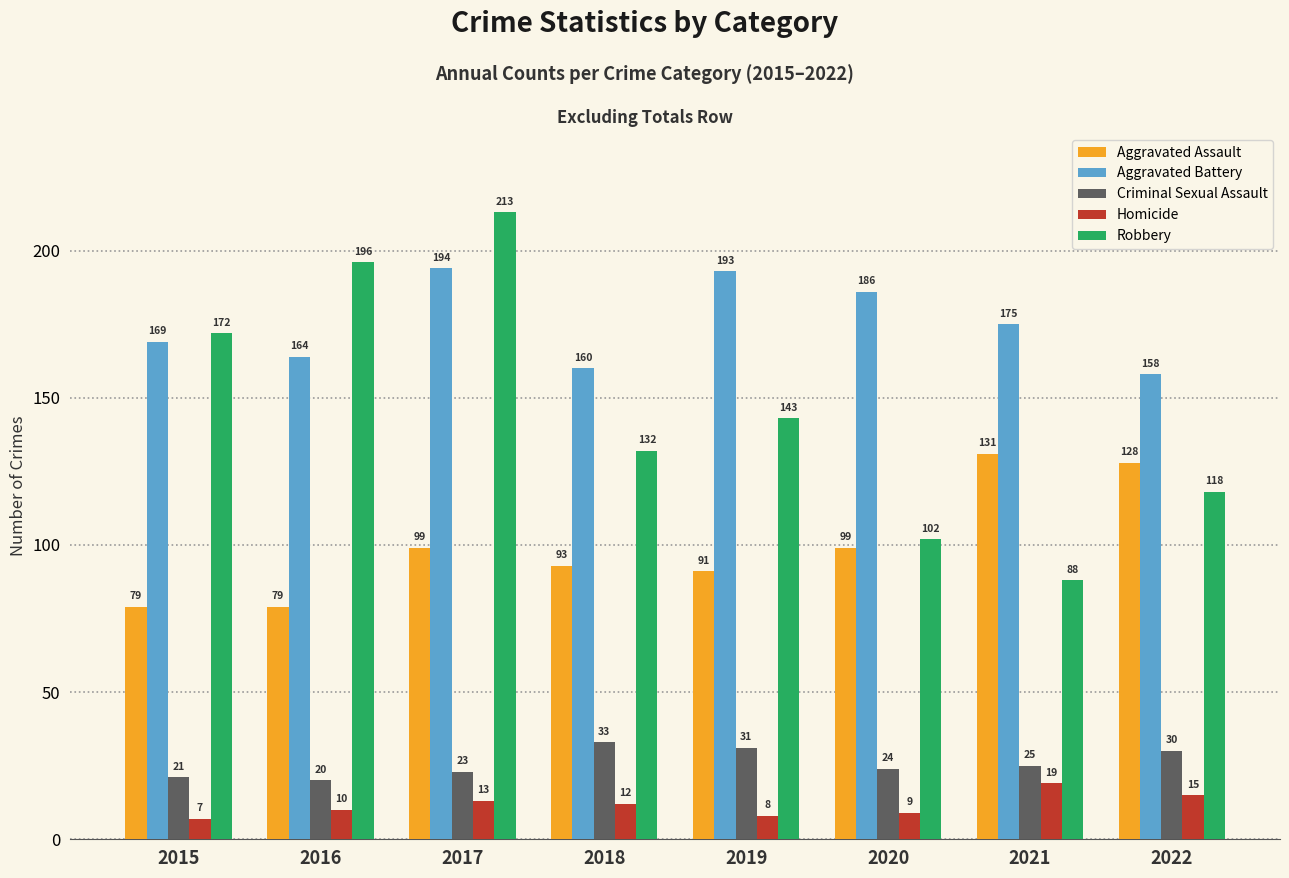

What is the sum of all Homicide values?

93